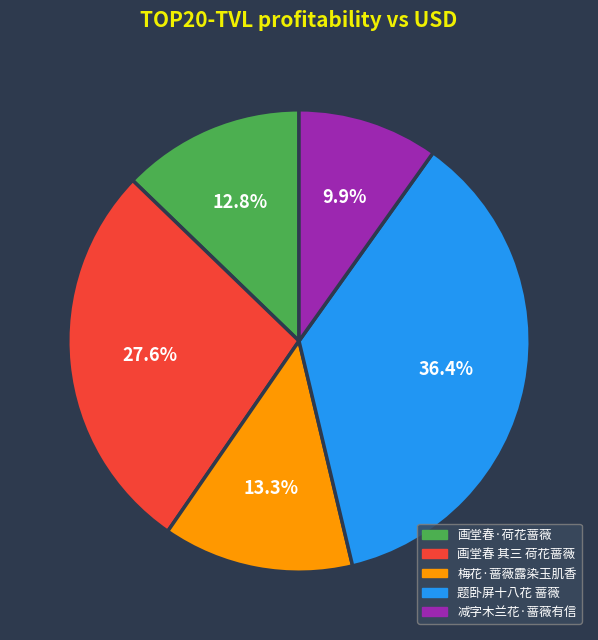

To the nearest percent, what percentage of the pie is 减字木兰花·蔷薇有信?

10%